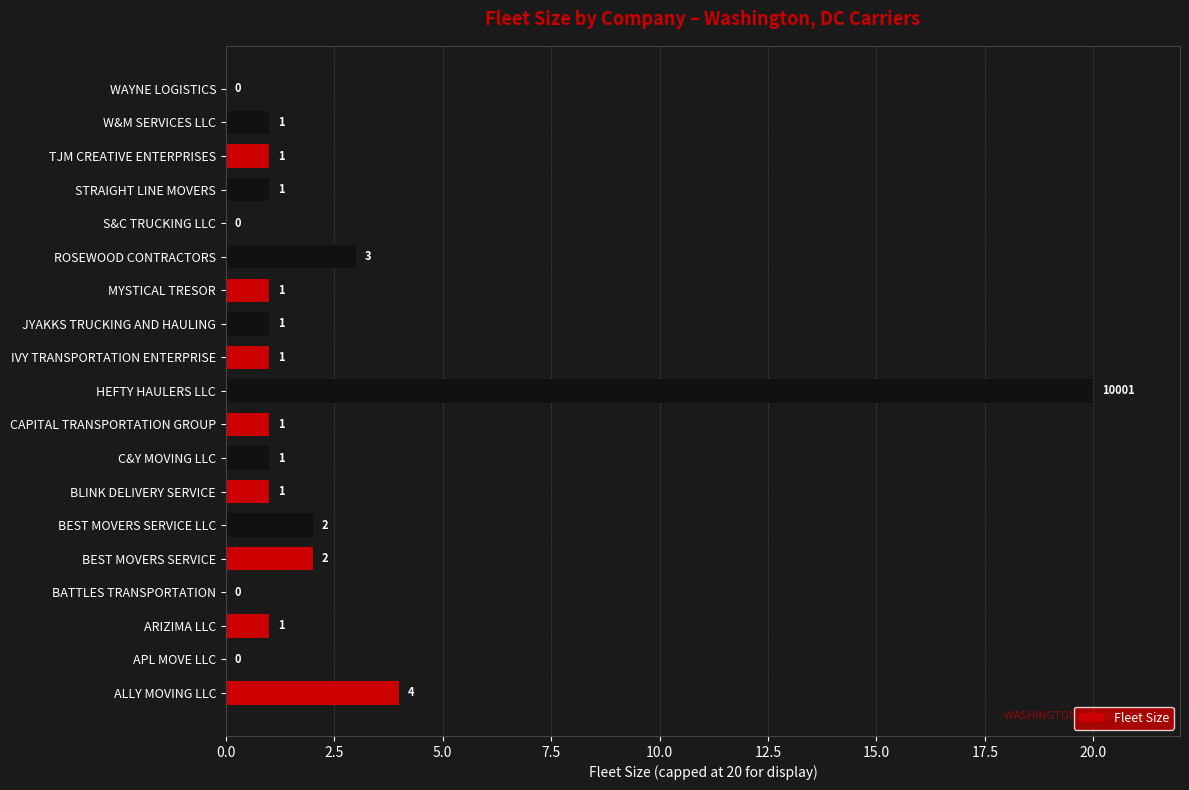

What is the ratio of the value at STRAIGHT LINE MOVERS to the value at BEST MOVERS SERVICE LLC?

0.5